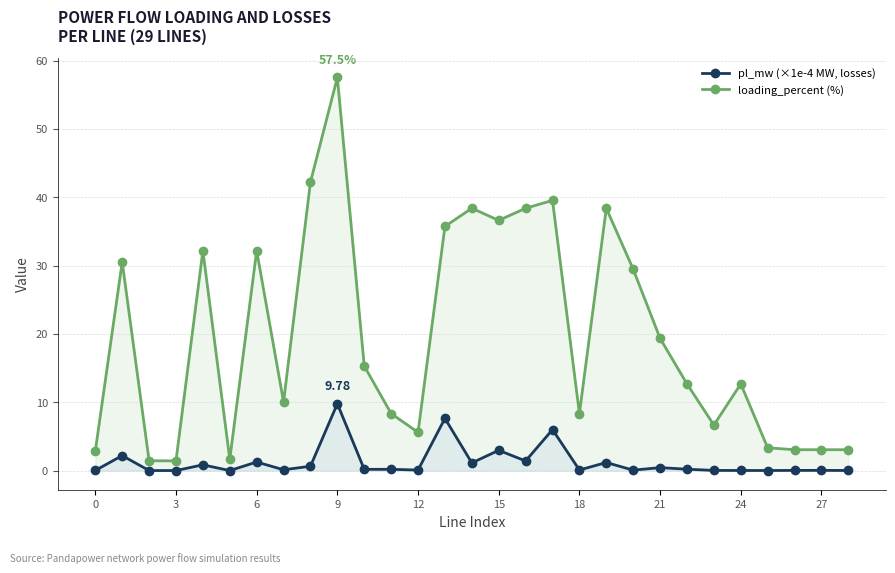

How many lines are shown in the chart?

2